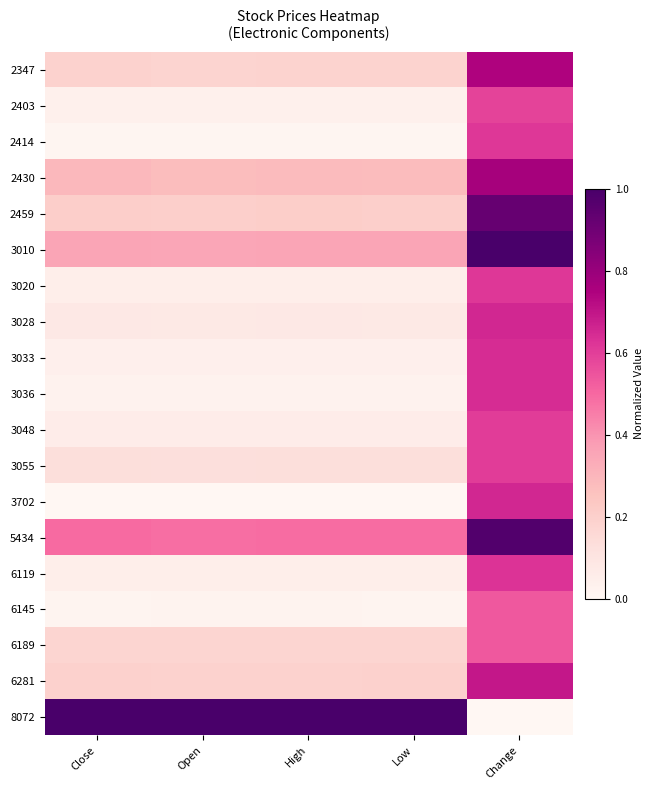

What is the difference between the highest and lowest values at Low?

1.0